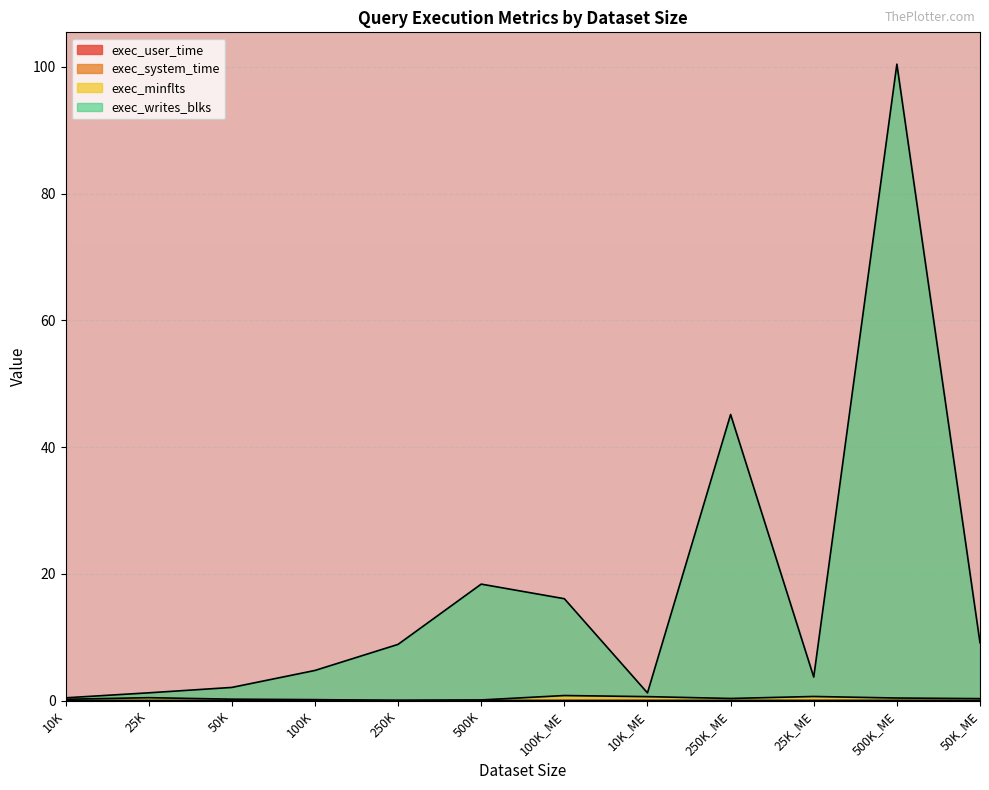

Which series has the widest spread of values?

exec_writes_blks